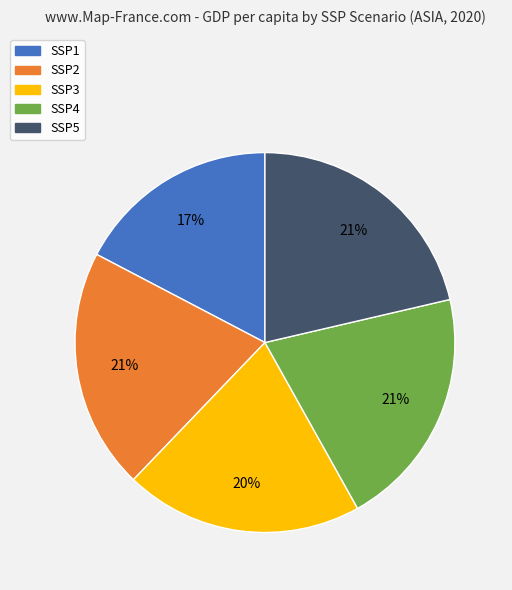

Which category has the smallest portion of the pie?

SSP1